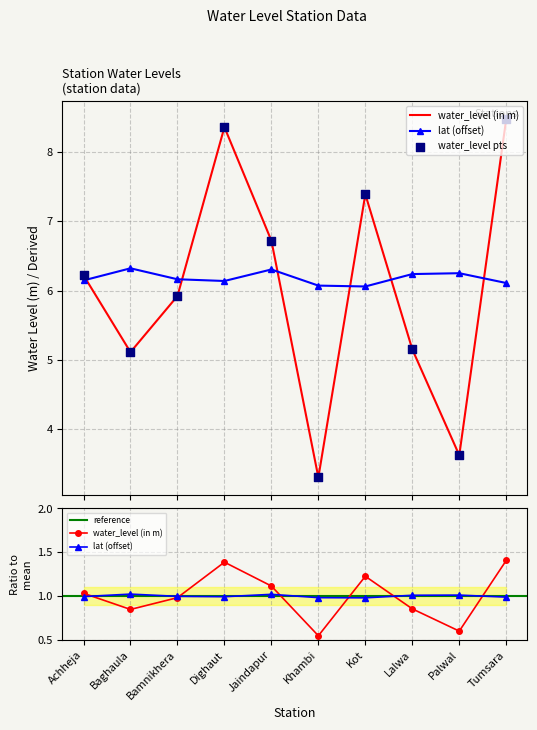

Which series has the largest total across all categories?

lat